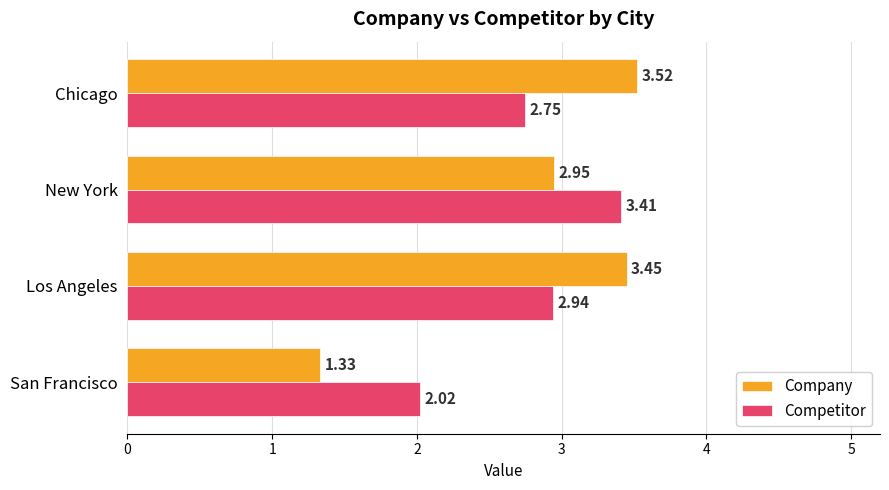

Which series has the largest total across all categories?

Company